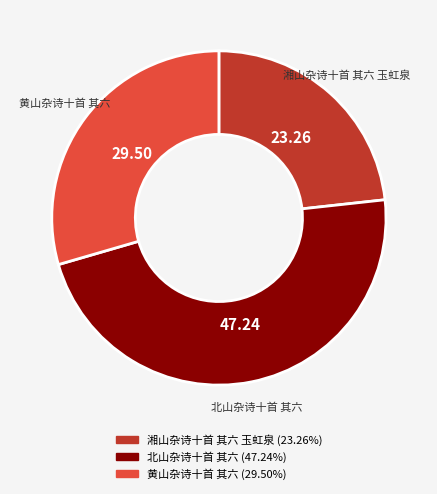

Is the sum of 黄山杂诗十首 其六 and 湘山杂诗十首 其六 玉虹泉 greater than half?

Yes